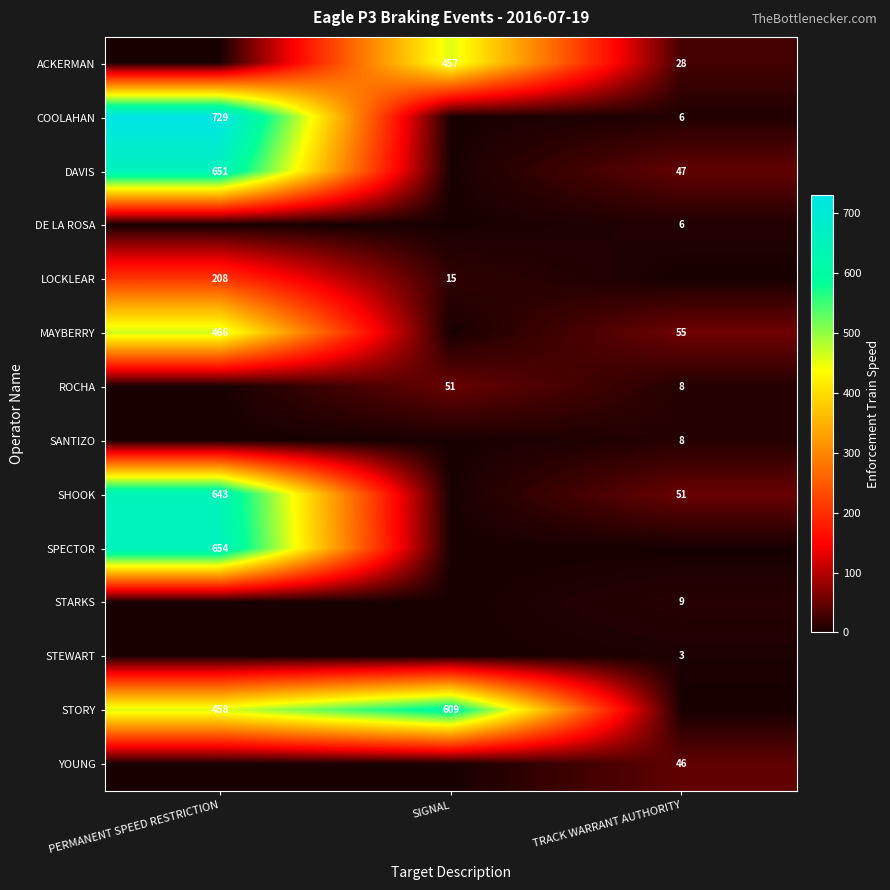

Is the value of YOUNG at TRACK WARRANT AUTHORITY greater than the value of LOCKLEAR at PERMANENT SPEED RESTRICTION?

No